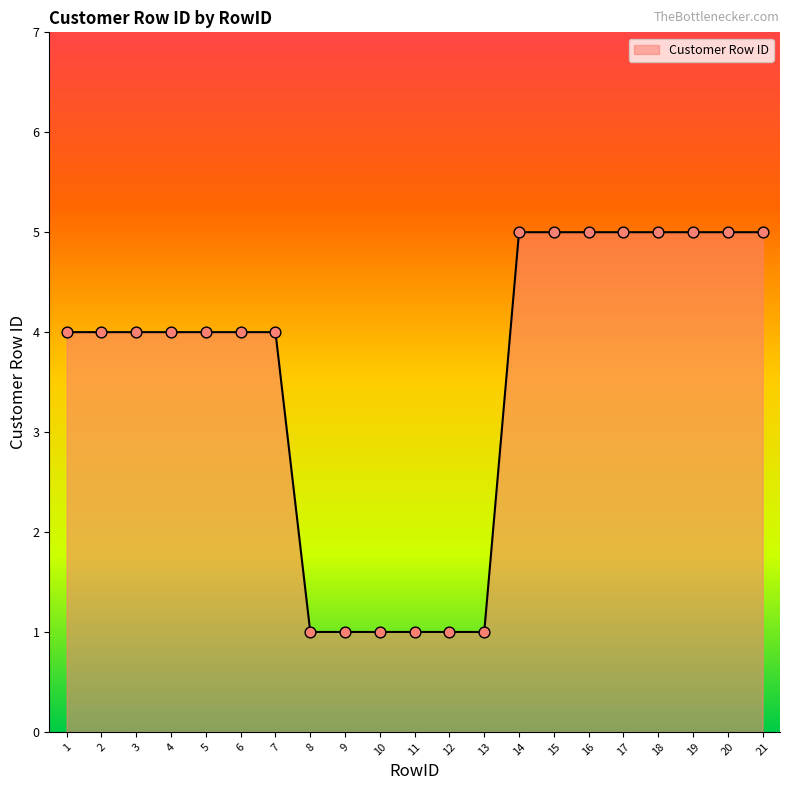

What is the change in value from 8 to 14?

+4